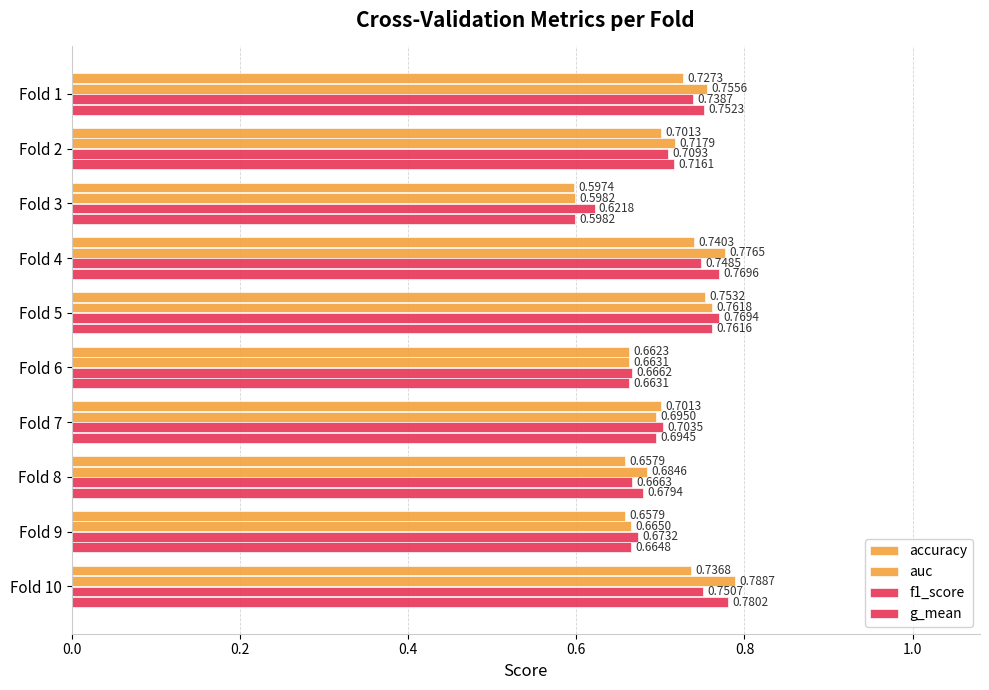

How many data points does each series have?

10